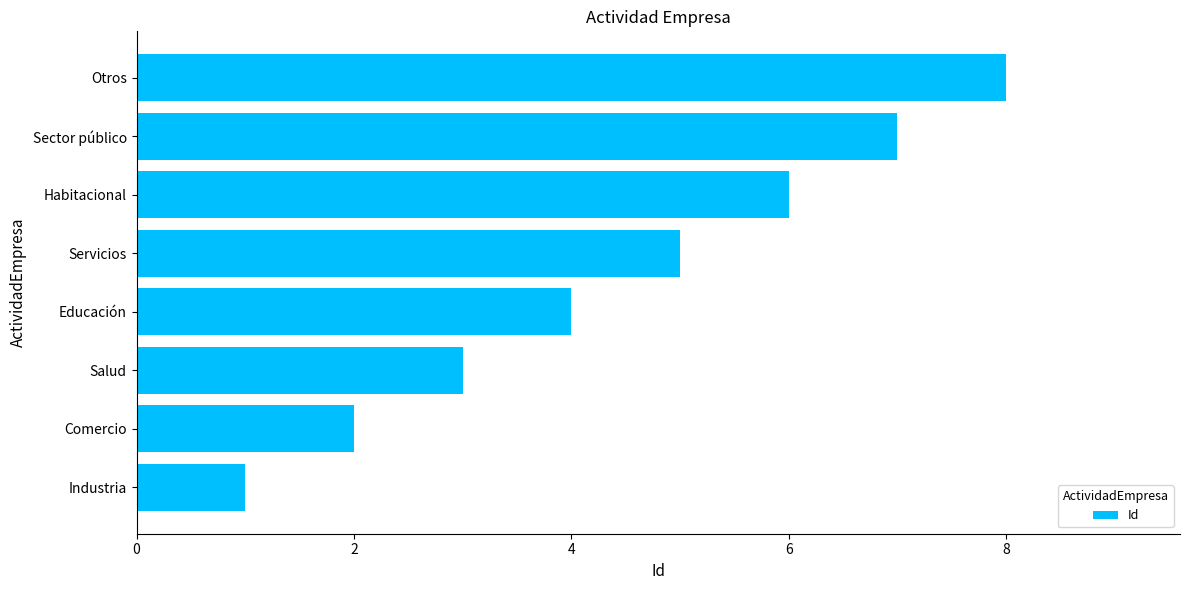

Which category has the lowest value across all series?

Industria